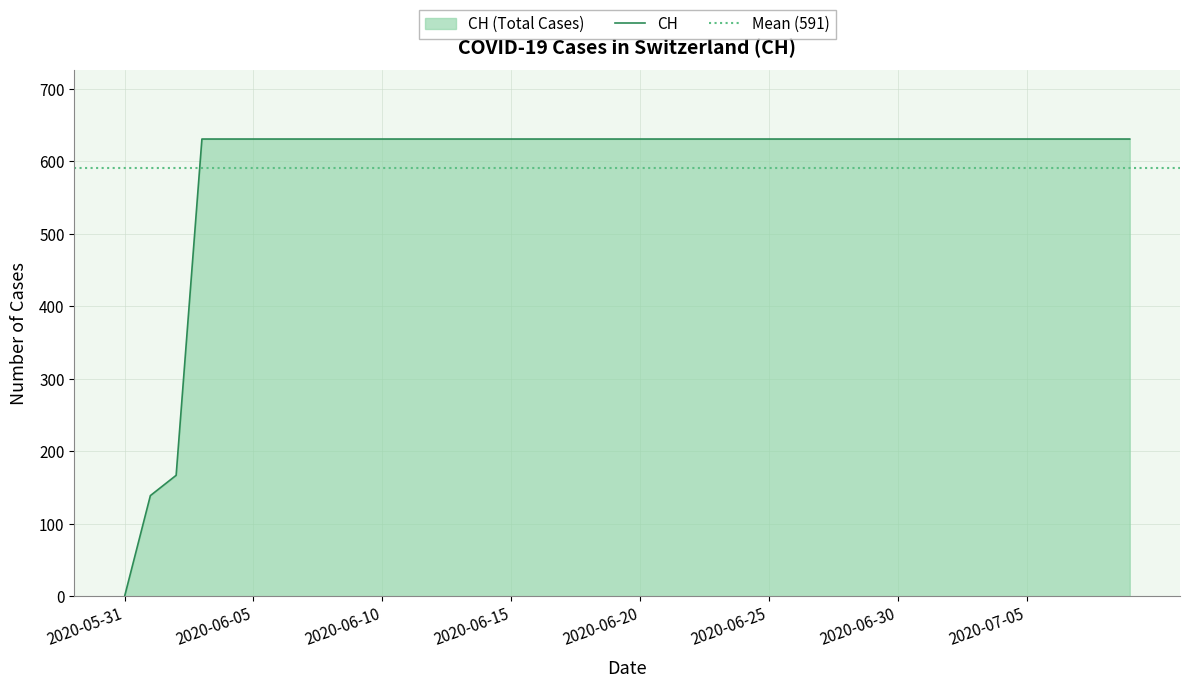

What is the difference between the maximum and second lowest values?

492